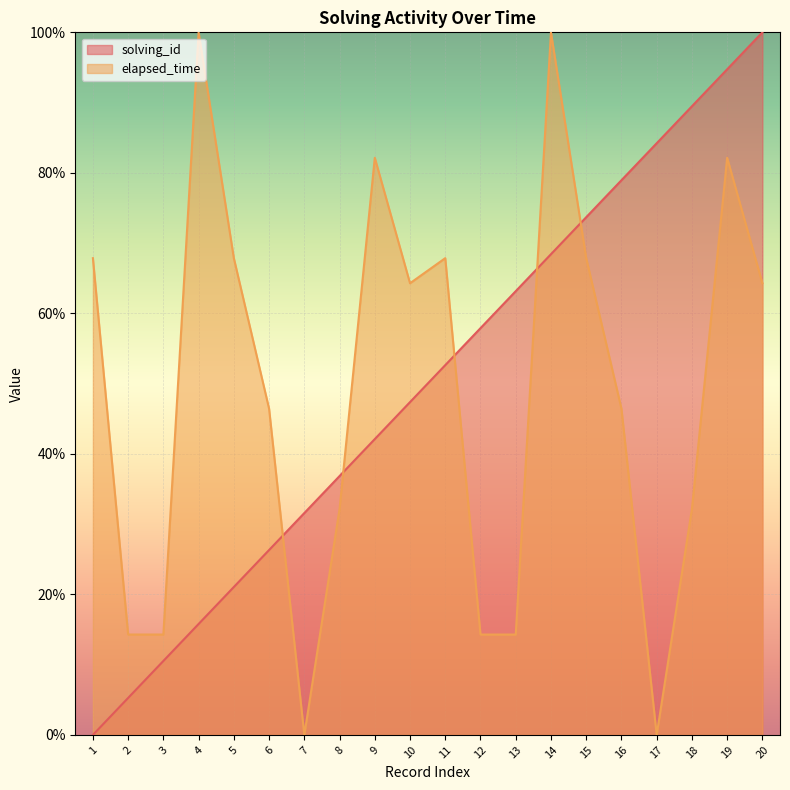

Reading left to right, list all the values displayed in this chart.

solving_id: 0.0	0.1	0.1	0.2	0.2	0.3	0.3	0.4	0.4	0.5	0.5	0.6	0.6	0.7	0.7	0.8	0.8	0.9	0.9	1.0
elapsed_time: 0.7	0.1	0.1	1.0	0.7	0.5	0.0	0.3	0.8	0.6	0.7	0.1	0.1	1.0	0.7	0.5	0.0	0.3	0.8	0.6